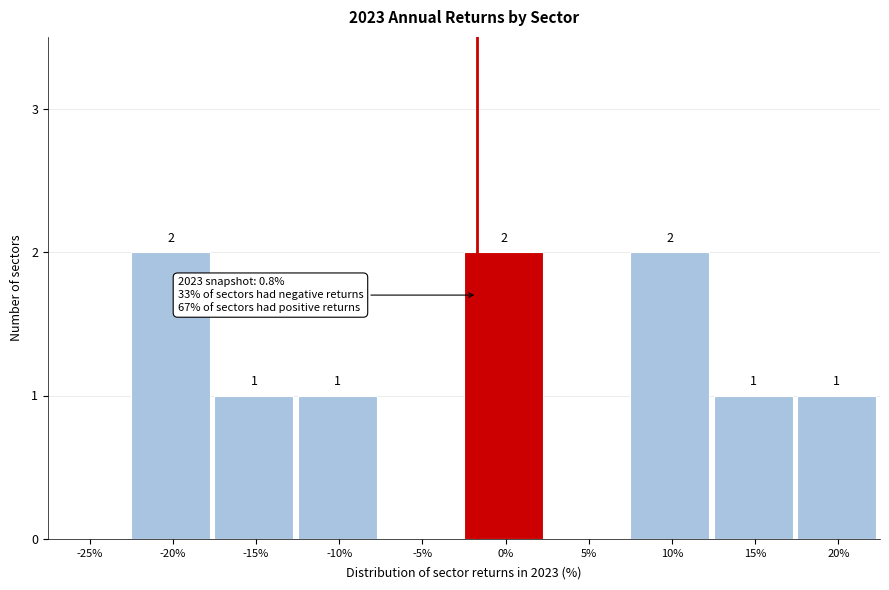

Reading right to left, list all the values displayed in this chart.

20%=1	15%=1	10%=2	5%=0	0%=2	-5%=0	-10%=1	-15%=1	-20%=2	-25%=0